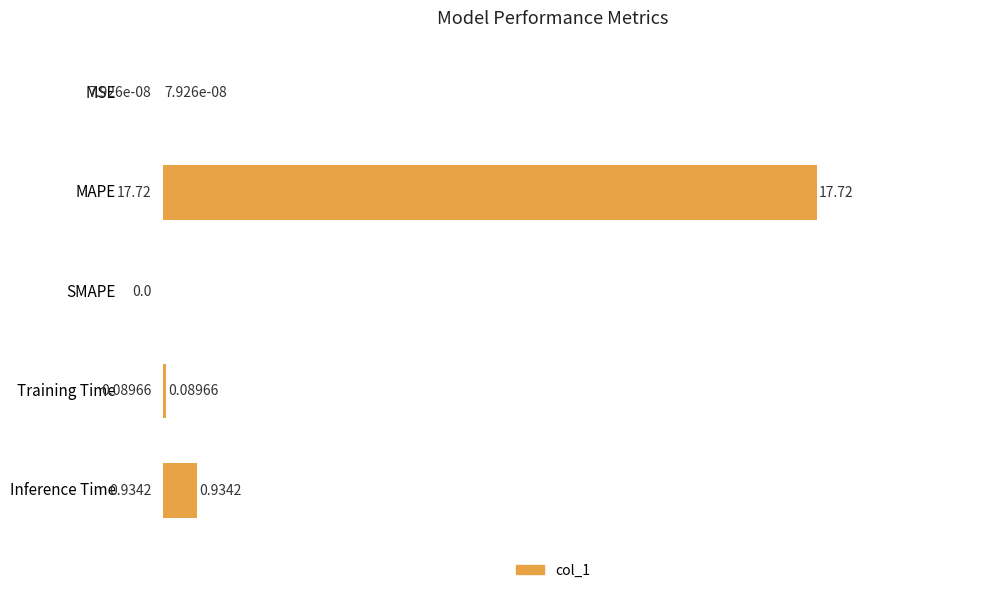

Are the bars grouped side by side (vs. stacked)?

No